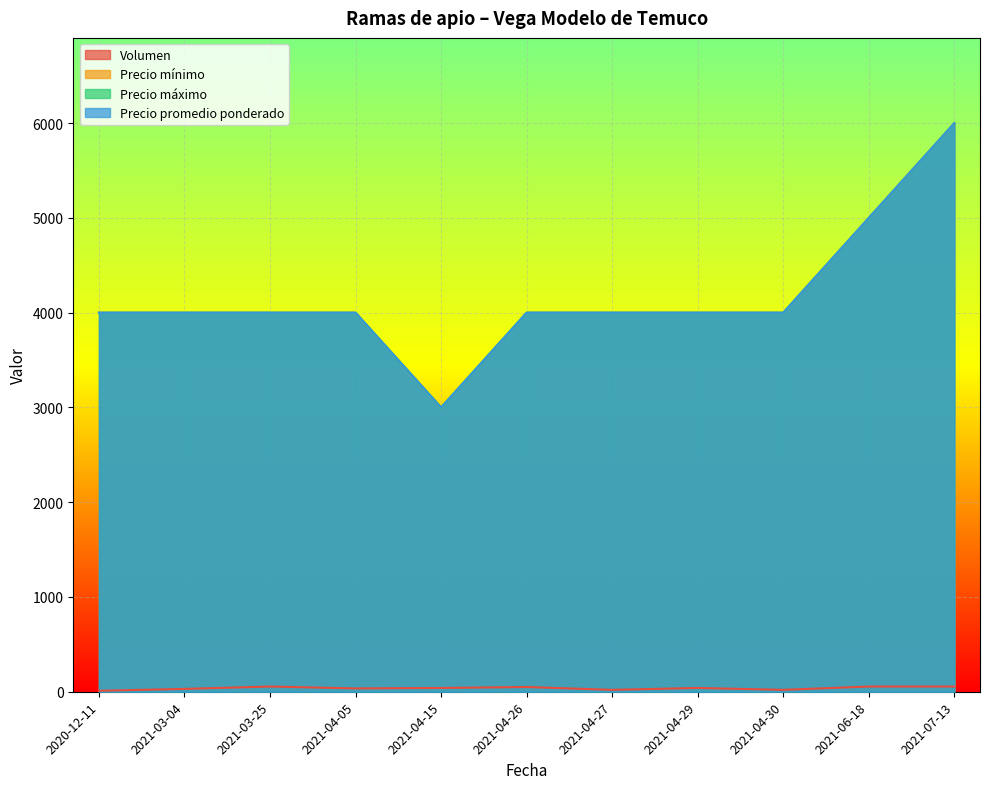

What is the label of the 2nd point from the left?

2021-03-04